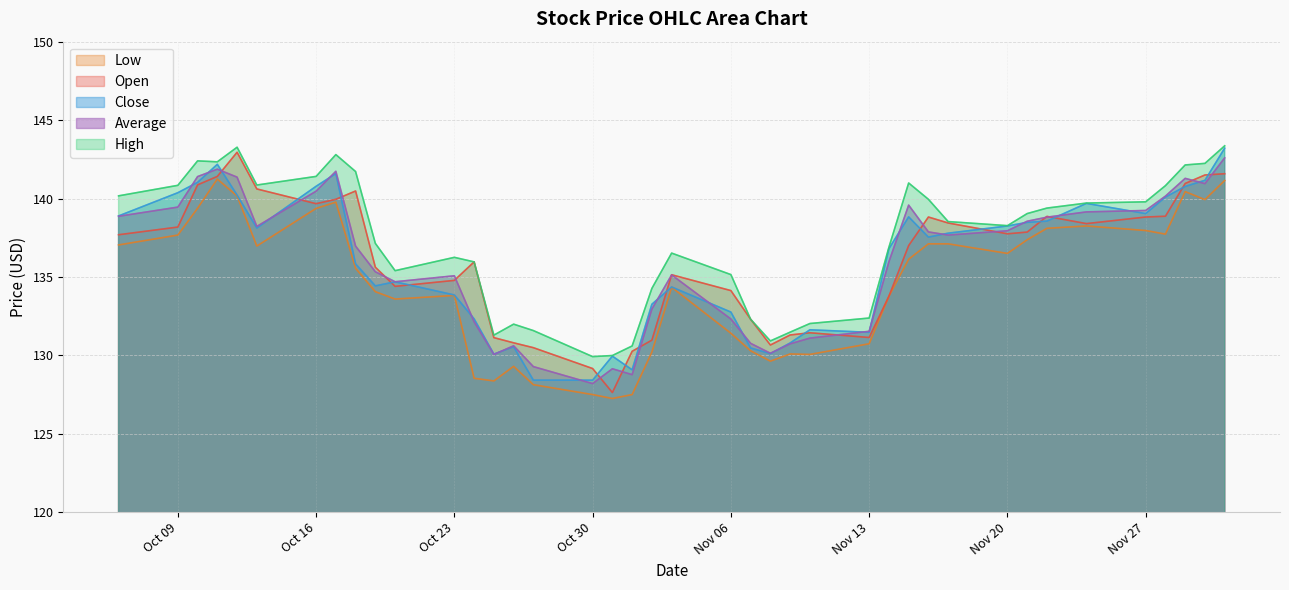

What is the sum of the close values at 2023-11-22 and 2023-10-19?

273.0